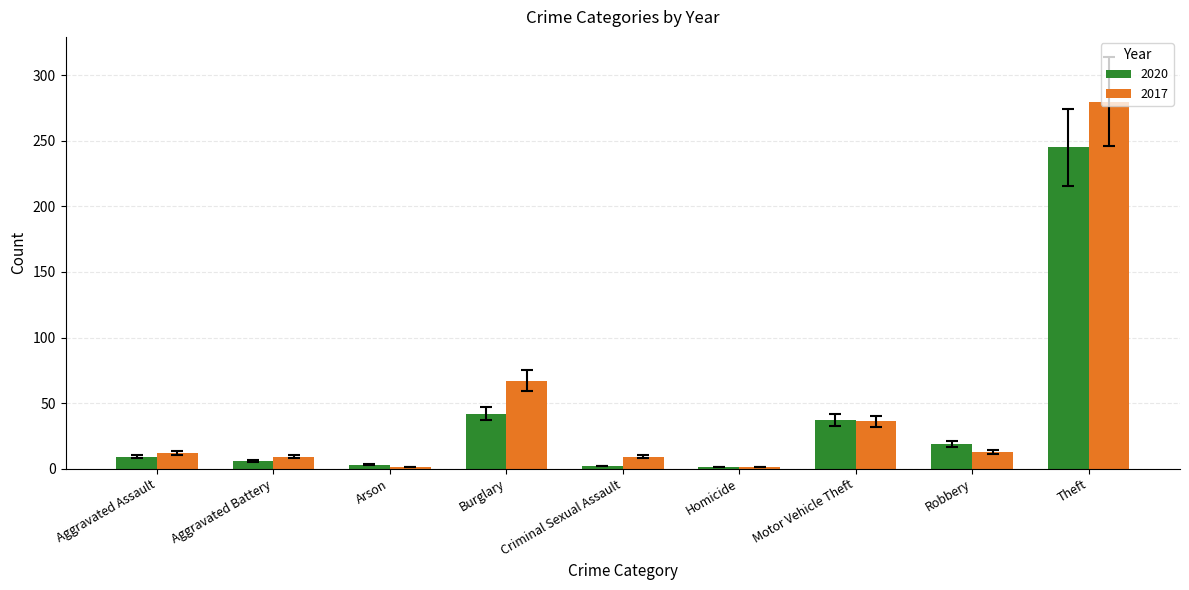

At which label does 2017 reach its peak?

Theft